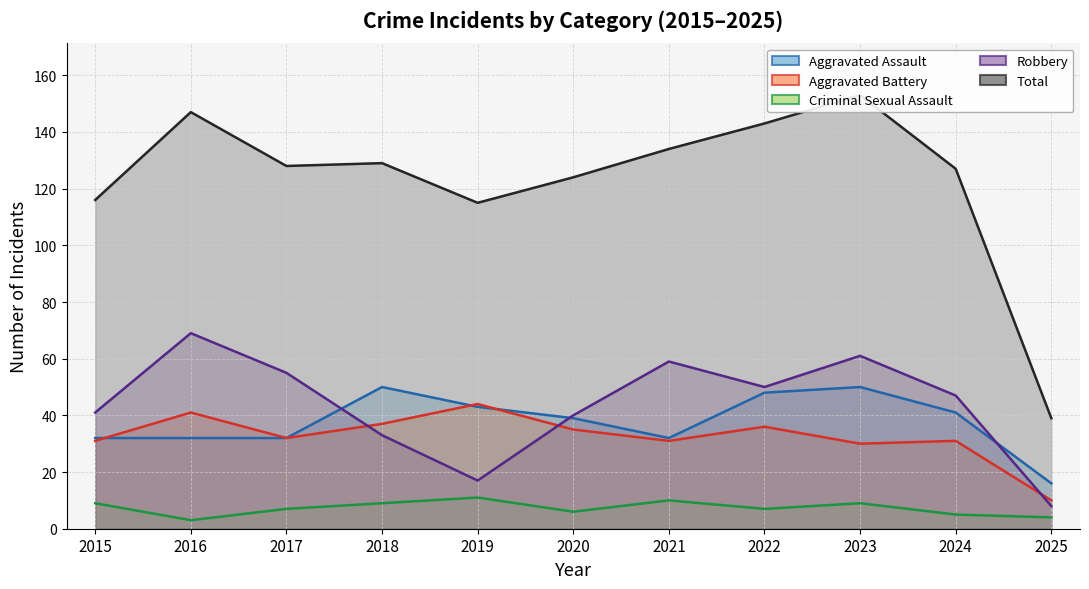

What is the difference between the highest and lowest values at 2015?

107